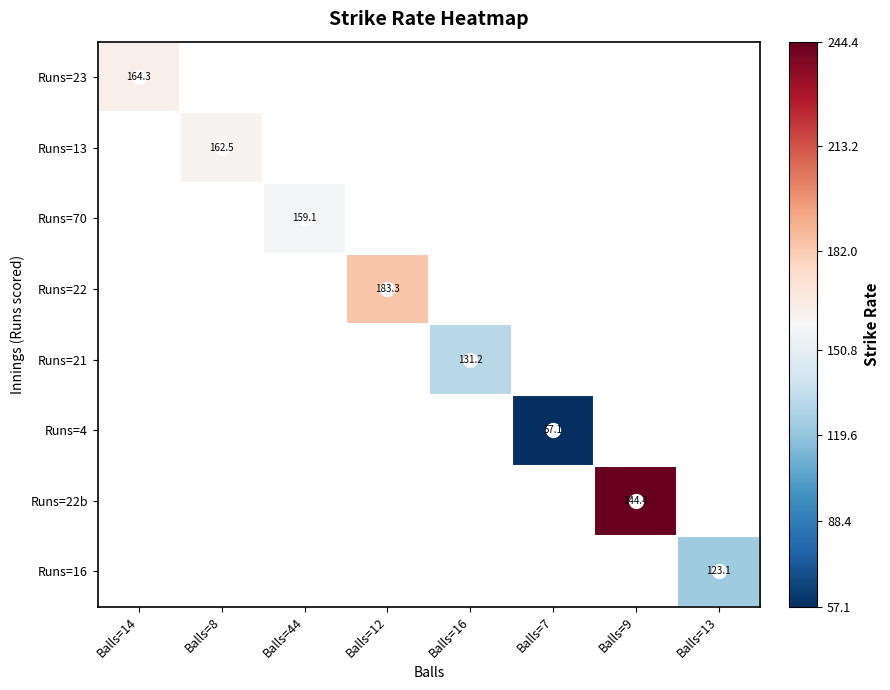

How many values in Runs=21 are above zero?

1